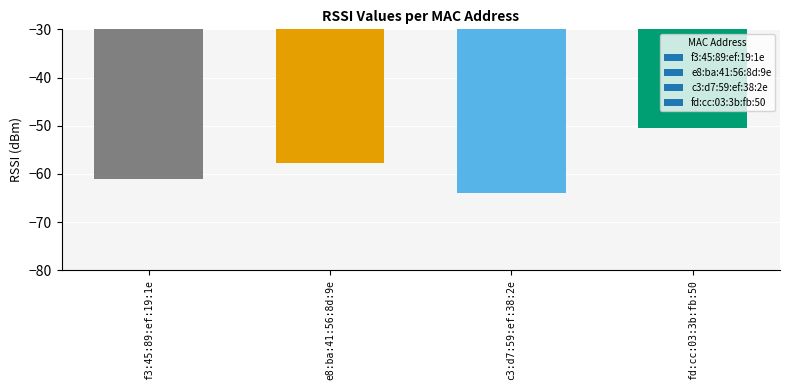

Reading right to left, extract all data points from this chart.

fd:cc:03:3b:fb:50=-50.5	c3:d7:59:ef:38:2e=-64.0	e8:ba:41:56:8d:9e=-57.6	f3:45:89:ef:19:1e=-61.1